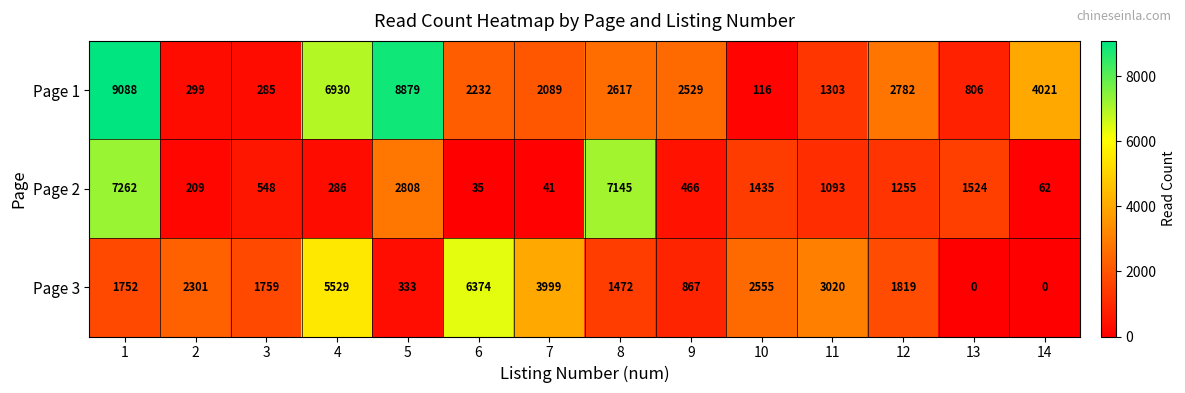

What is the average value of the Page 2 series?

1726